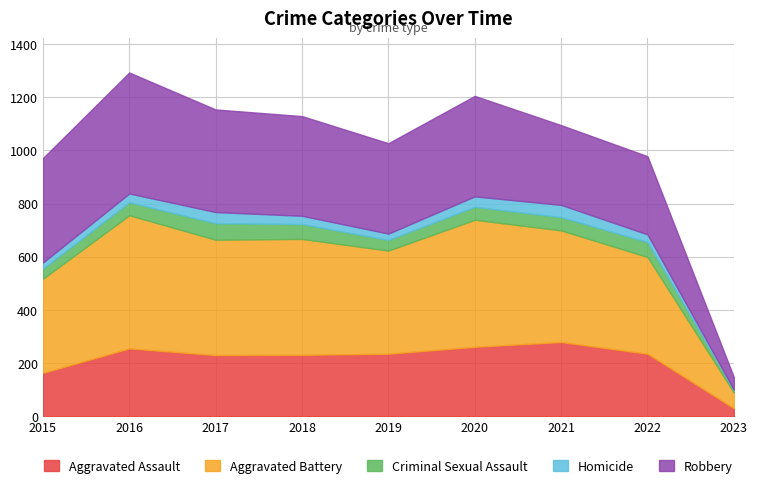

What is the average value of the Criminal Sexual Assault series?

45